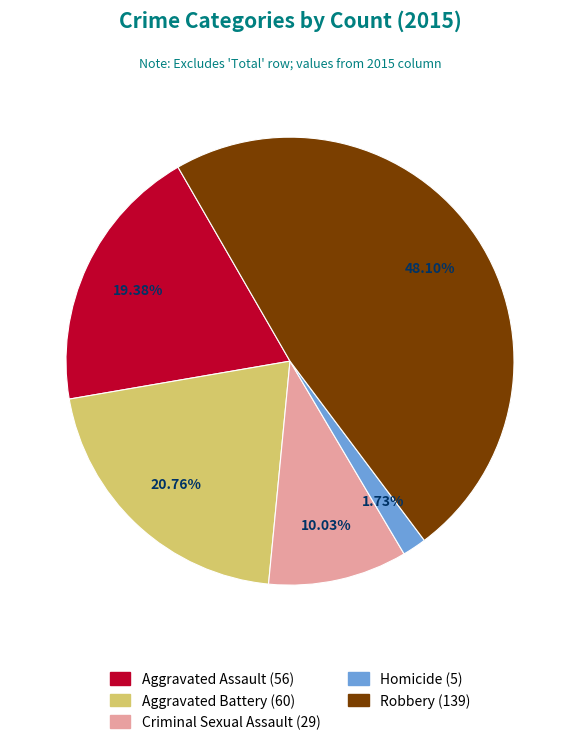

To the nearest percent, what percentage of the pie is Robbery?

48%